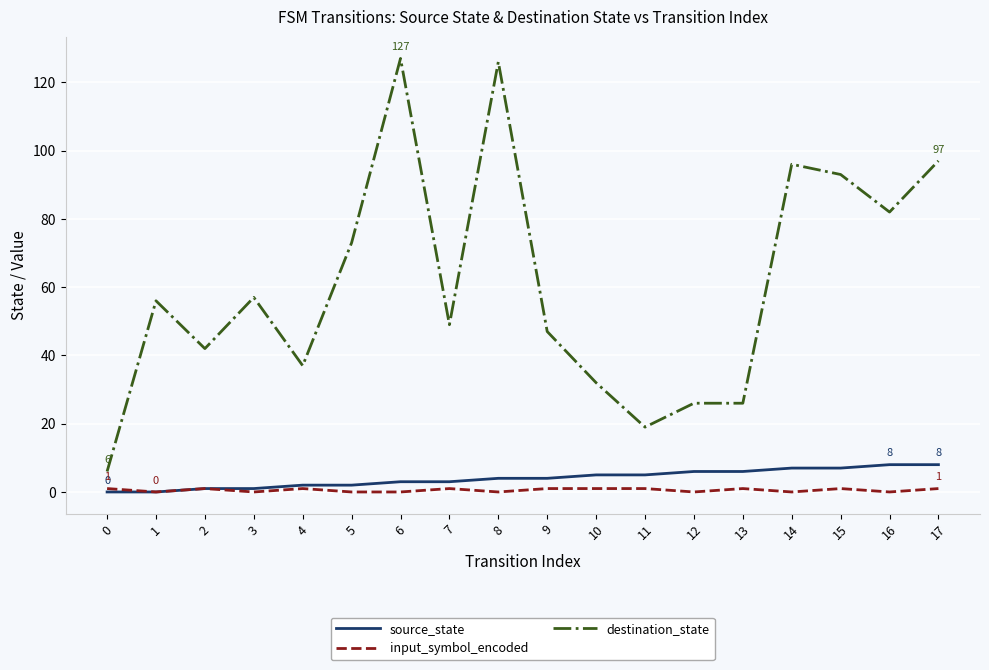

The destination_state series shows 20 at 4. True or false?

False